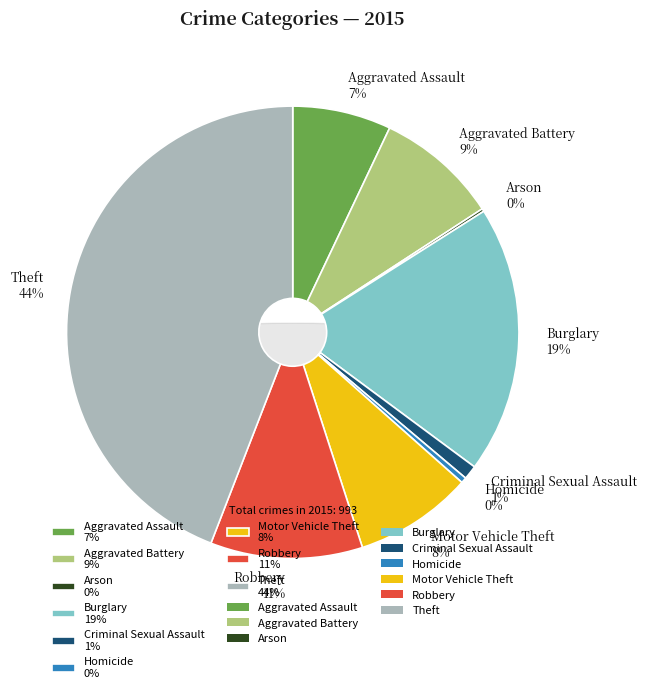

Approximately how many times larger is the value at Aggravated Battery compared to Arson?

43.5